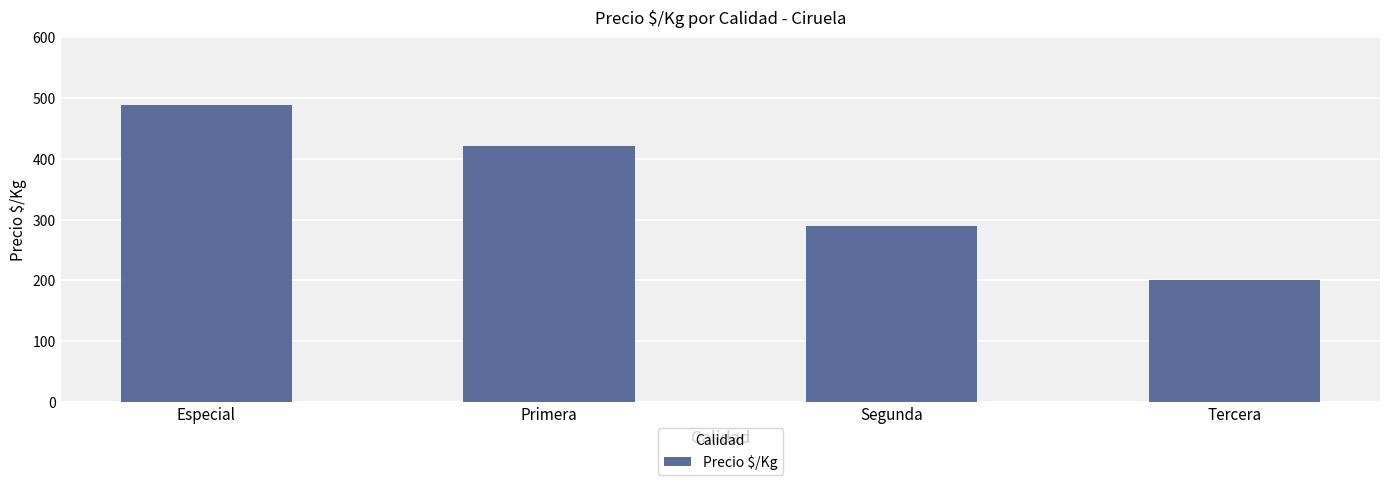

Does the chart contain stacked bars?

No